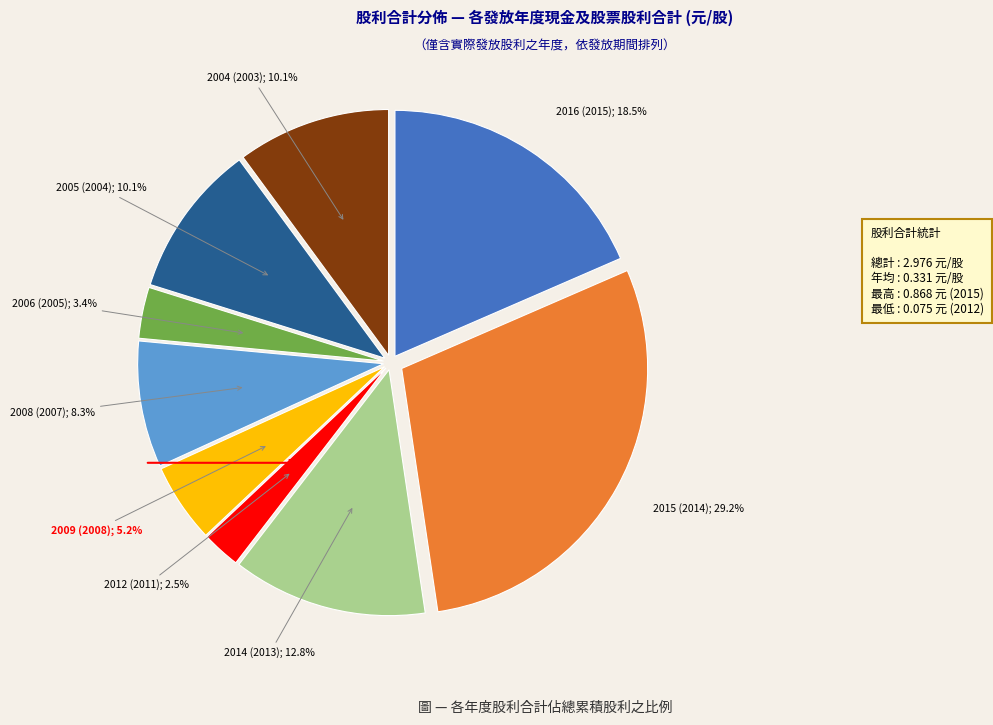

Is there a majority slice in this chart?

No